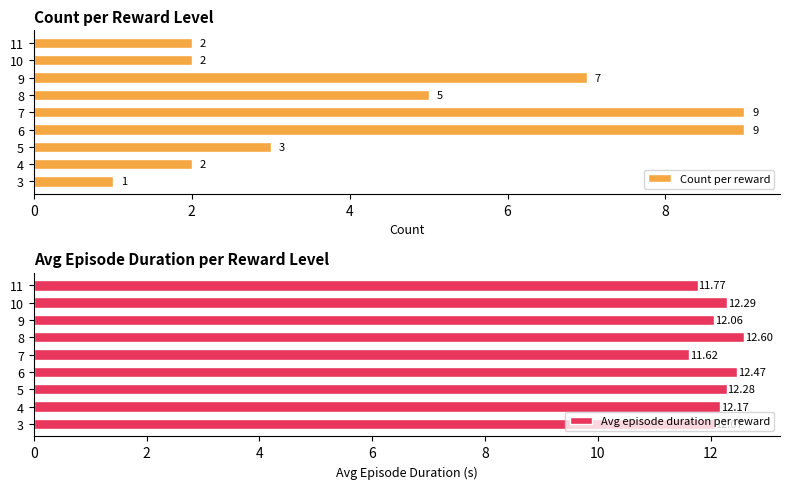

What is the difference between the second highest and minimum values in the Avg episode duration per reward series?

0.9